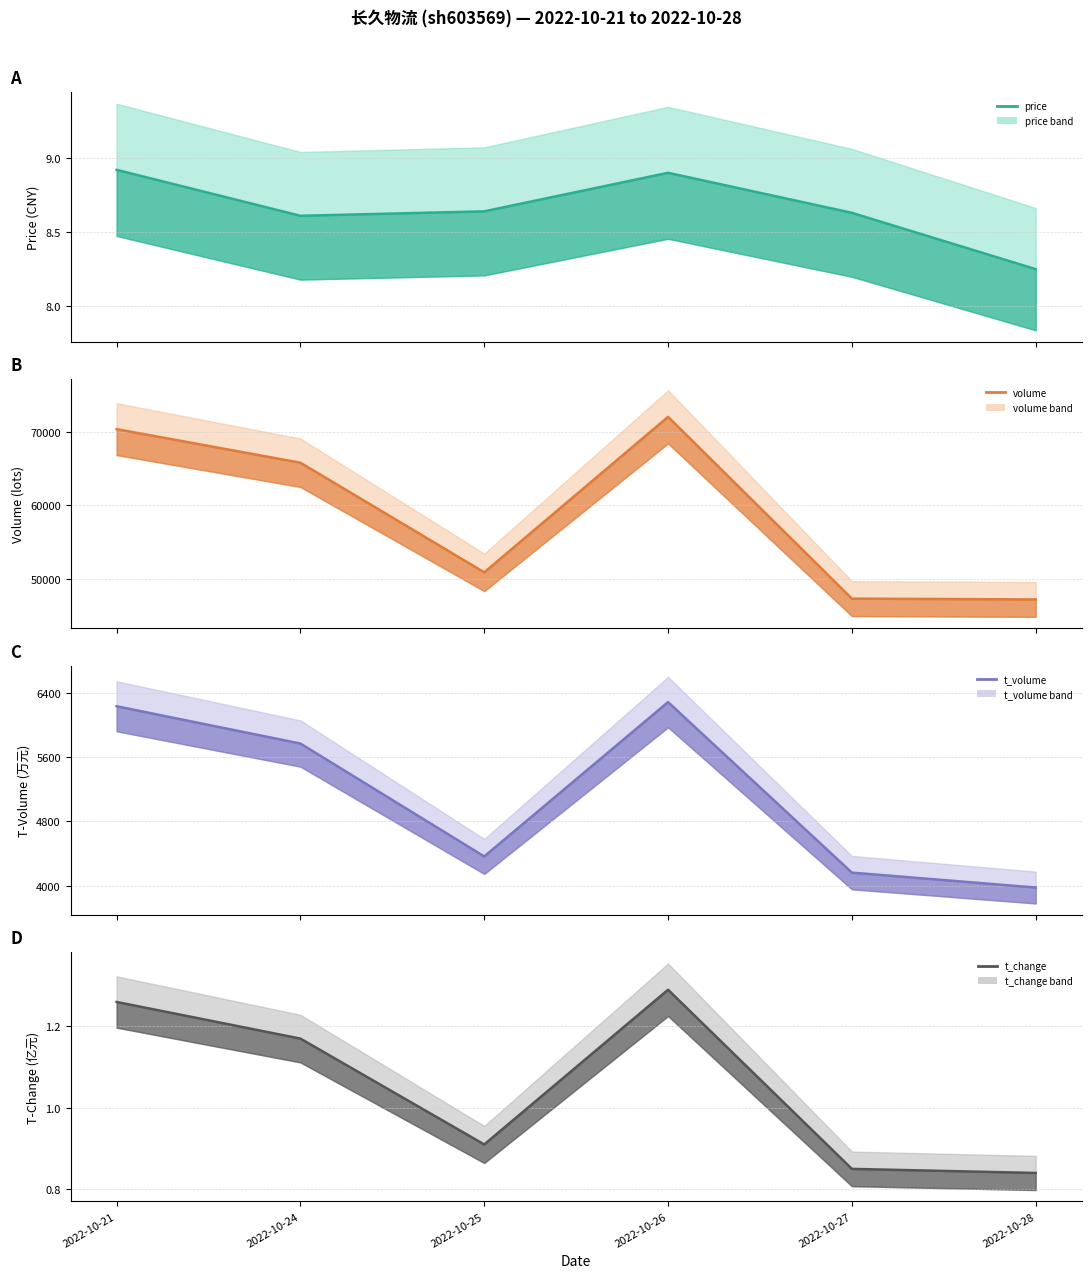

What is the minimum value for volume?

47251.0